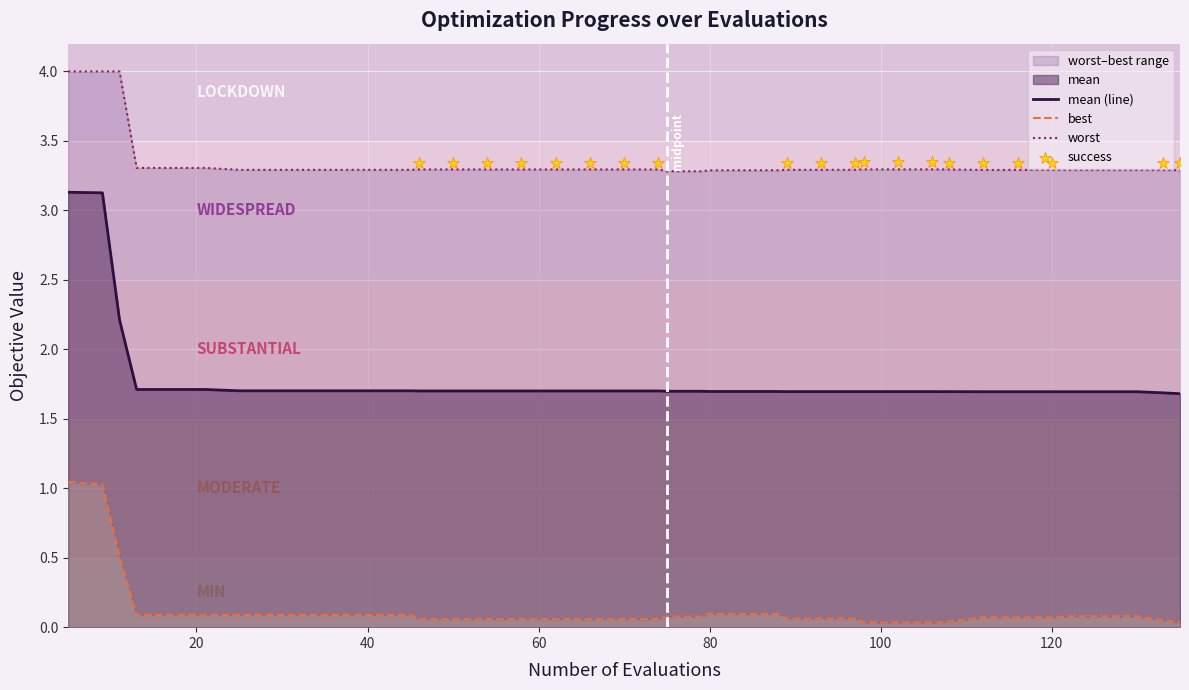

What is the total value across all series at worst?

5.1